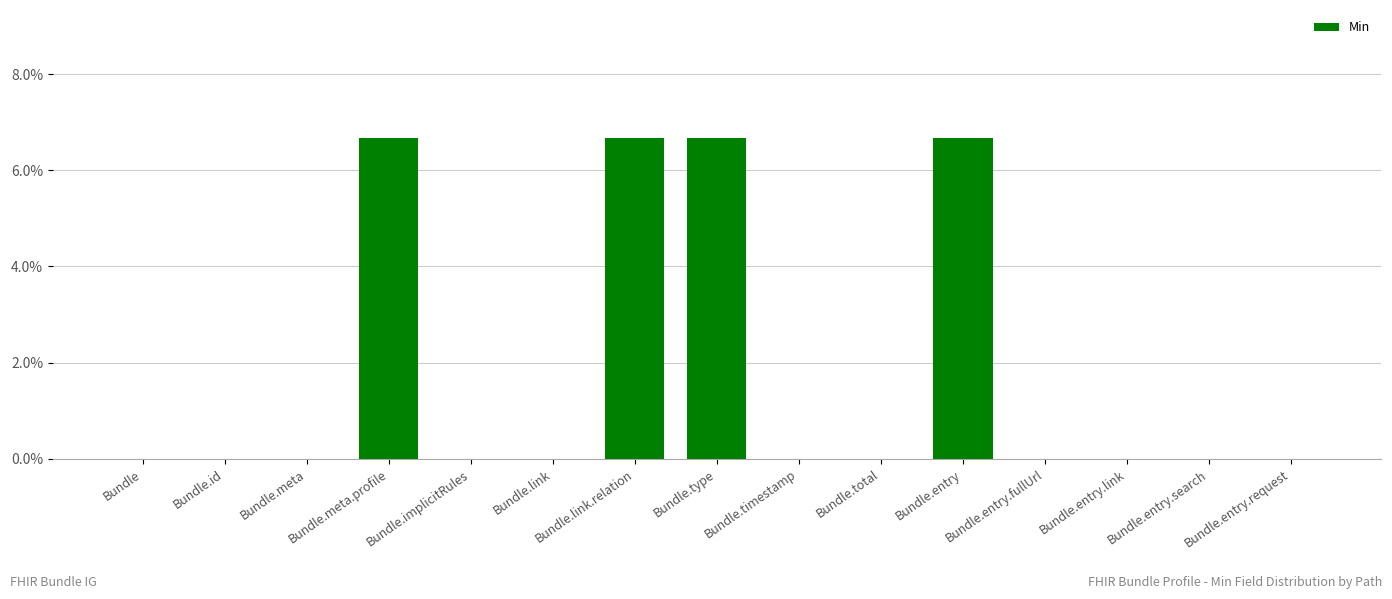

What is the label of the 14th bar from the right?

Bundle.id